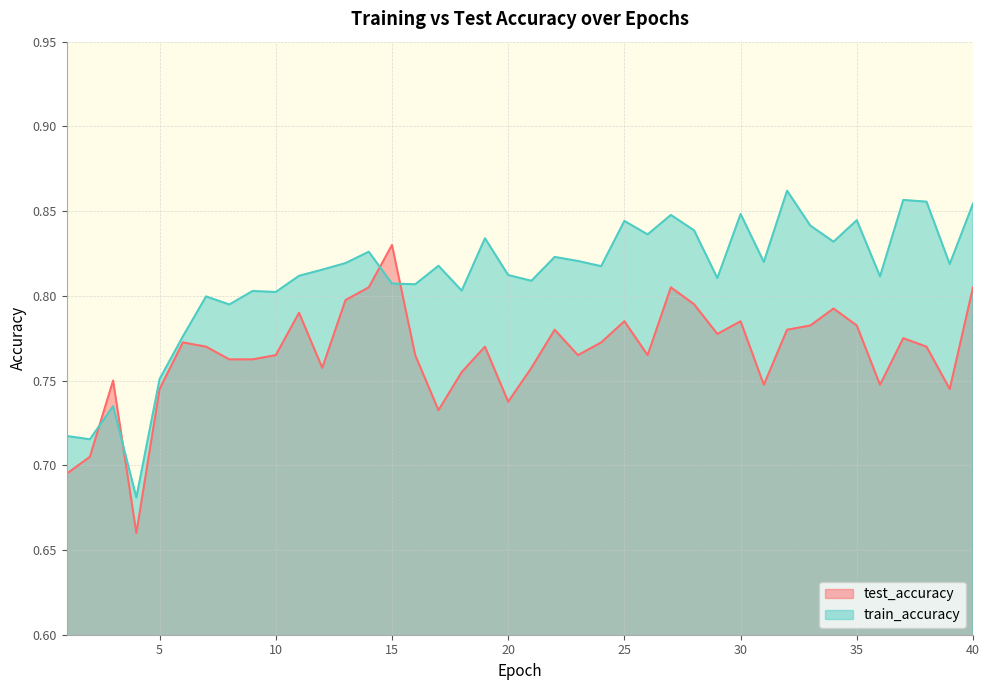

At which category is the sum across all series the highest?

40